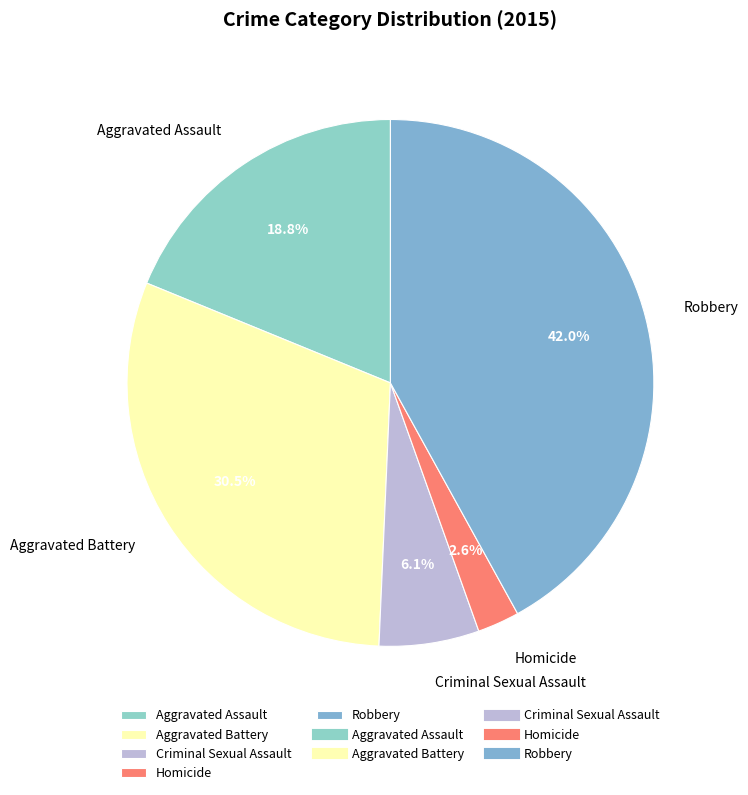

How many slices are in this pie chart?

5